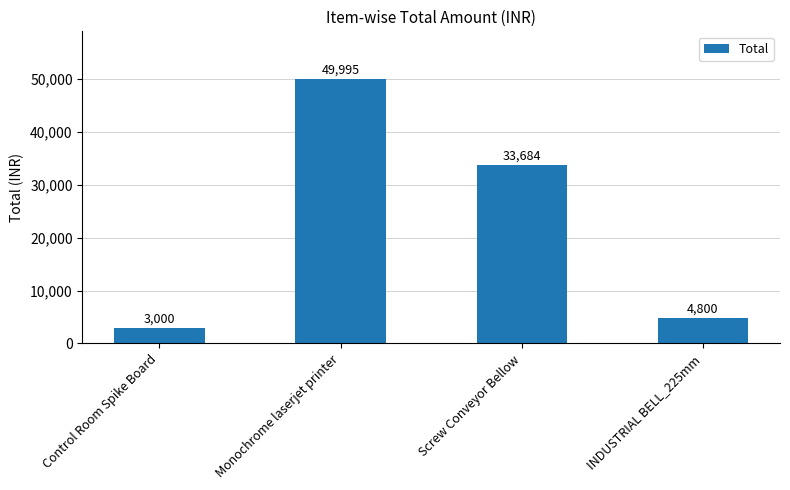

Where is the data nearest to the value 26497?

Screw Conveyor Bellow